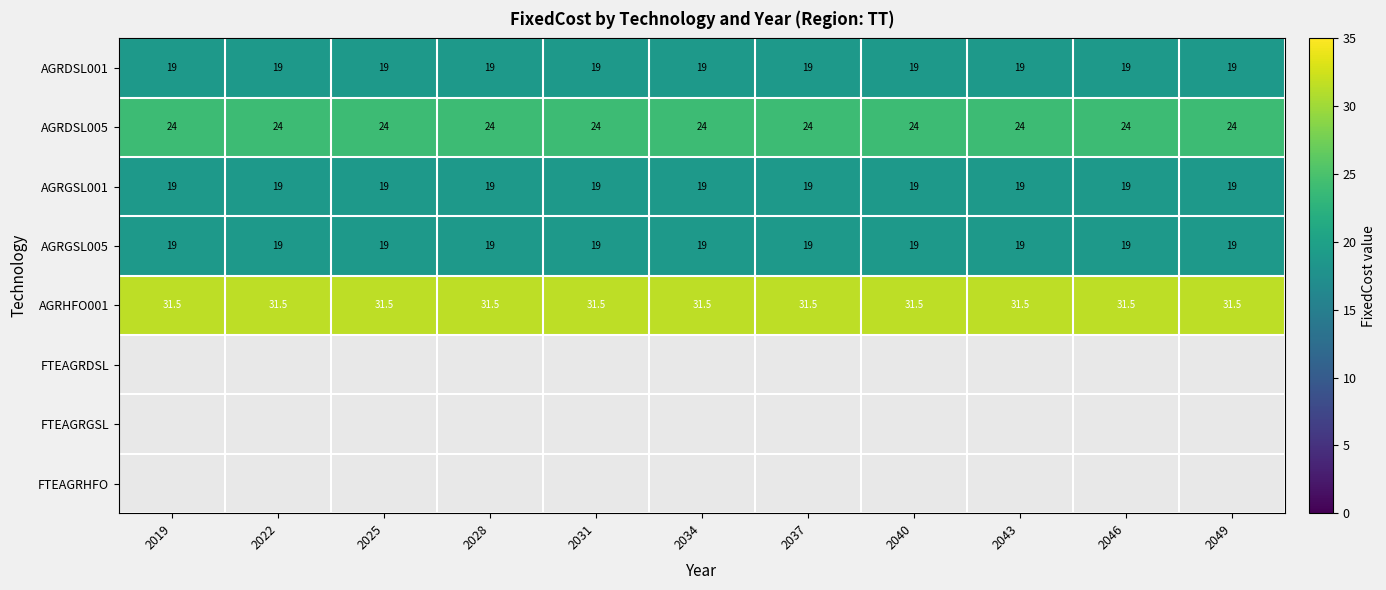

Count the number of data series in this chart.

8